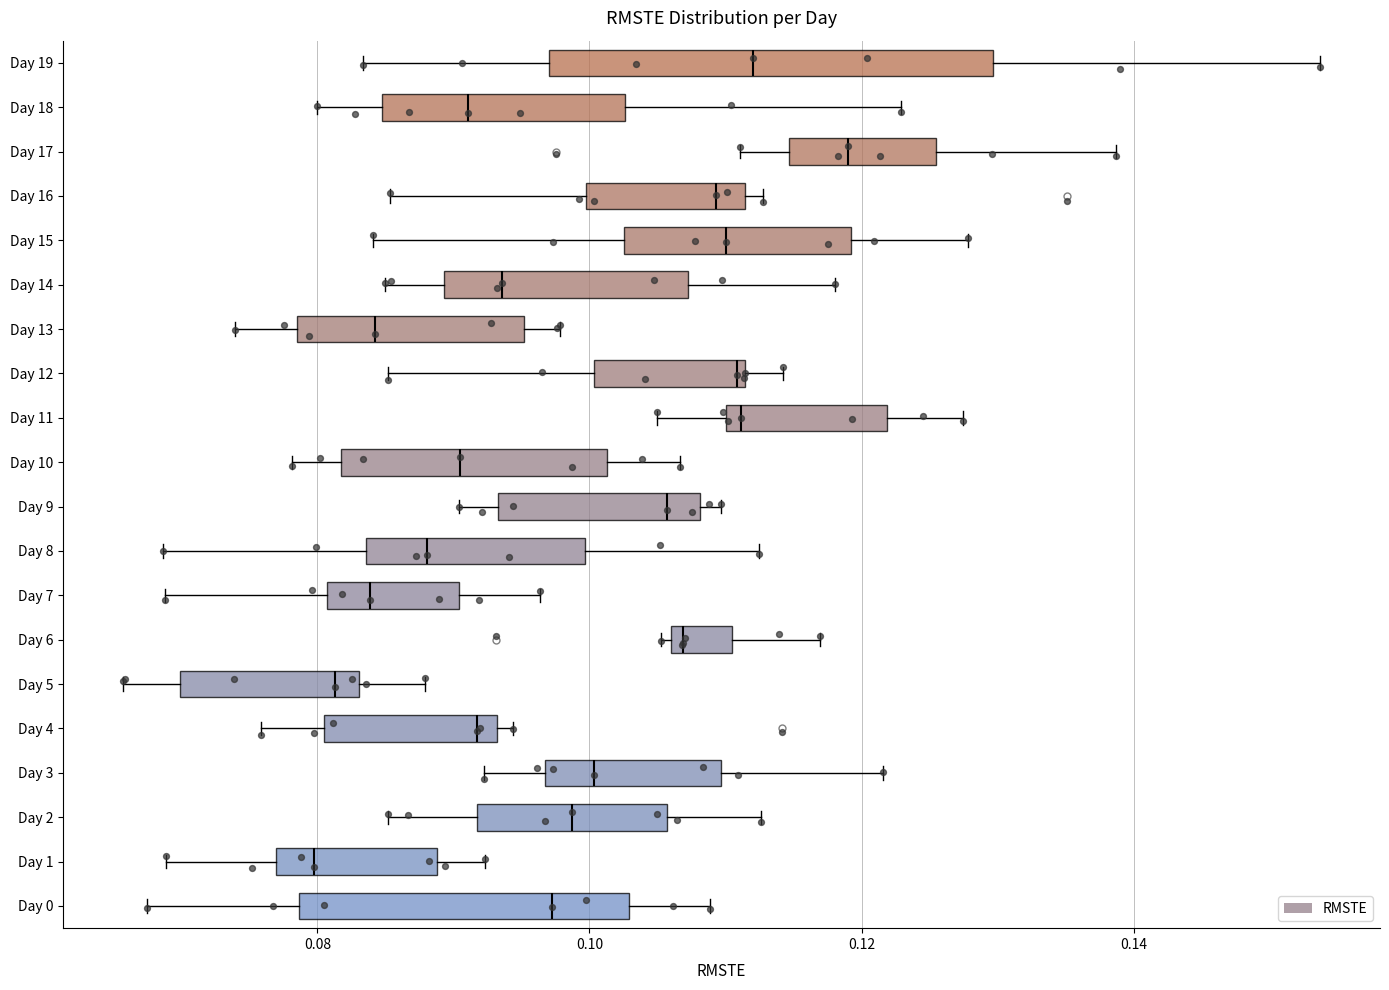

Reading bottom to top, read every box against the x-axis: the position of its median line, the range the box covers, and the ends of its whiskers. The values are not printed on the chart, so give them approximately, as read against the axis.

Day 0: median 0.098, box 0.078 to 0.102, whiskers 0.068 to 0.108
Day 1: median 0.080, box 0.076 to 0.088, whiskers 0.068 to 0.092
Day 2: median 0.098, box 0.092 to 0.106, whiskers 0.086 to 0.112
Day 3: median 0.100, box 0.096 to 0.110, whiskers 0.092 to 0.122
Day 4: median 0.092, box 0.080 to 0.094, whiskers 0.076 to 0.094 (just right of the box's right edge)
Day 5: median 0.082, box 0.070 to 0.084, whiskers 0.066 to 0.088
Day 6: median 0.106 (just right of the box's left edge), box 0.106 to 0.110, whiskers 0.106 (just left of the box's left edge) to 0.116
Day 7: median 0.084, box 0.080 to 0.090, whiskers 0.068 to 0.096
Day 8: median 0.088, box 0.084 to 0.100, whiskers 0.068 to 0.112
Day 9: median 0.106, box 0.094 to 0.108, whiskers 0.090 to 0.110
Day 10: median 0.090, box 0.082 to 0.102, whiskers 0.078 to 0.106
Day 11: median 0.112, box 0.110 to 0.122, whiskers 0.104 to 0.128
Day 12: median 0.110, box 0.100 to 0.112, whiskers 0.086 to 0.114
Day 13: median 0.084, box 0.078 to 0.096, whiskers 0.074 to 0.098
Day 14: median 0.094, box 0.090 to 0.108, whiskers 0.084 to 0.118
Day 15: median 0.110, box 0.102 to 0.120, whiskers 0.084 to 0.128
Day 16: median 0.110, box 0.100 to 0.112, whiskers 0.086 to 0.112 (just right of the box's right edge)
Day 17: median 0.118, box 0.114 to 0.126, whiskers 0.112 to 0.138
Day 18: median 0.092, box 0.084 to 0.102, whiskers 0.080 to 0.122
Day 19: median 0.112, box 0.098 to 0.130, whiskers 0.084 to 0.154